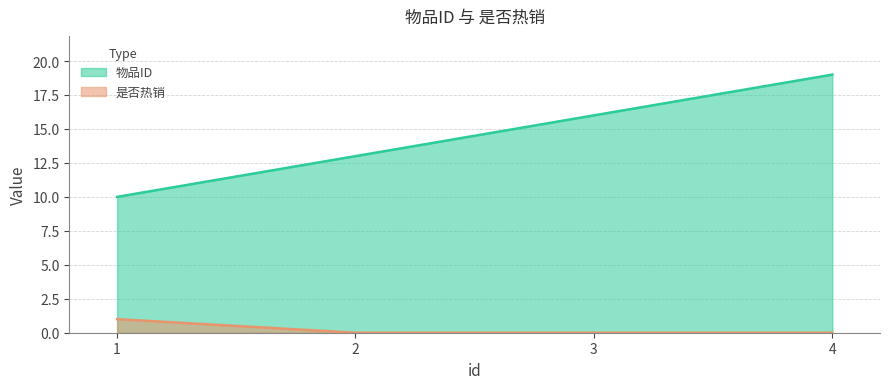

What is the spread (max minus min) of values at 4?

19